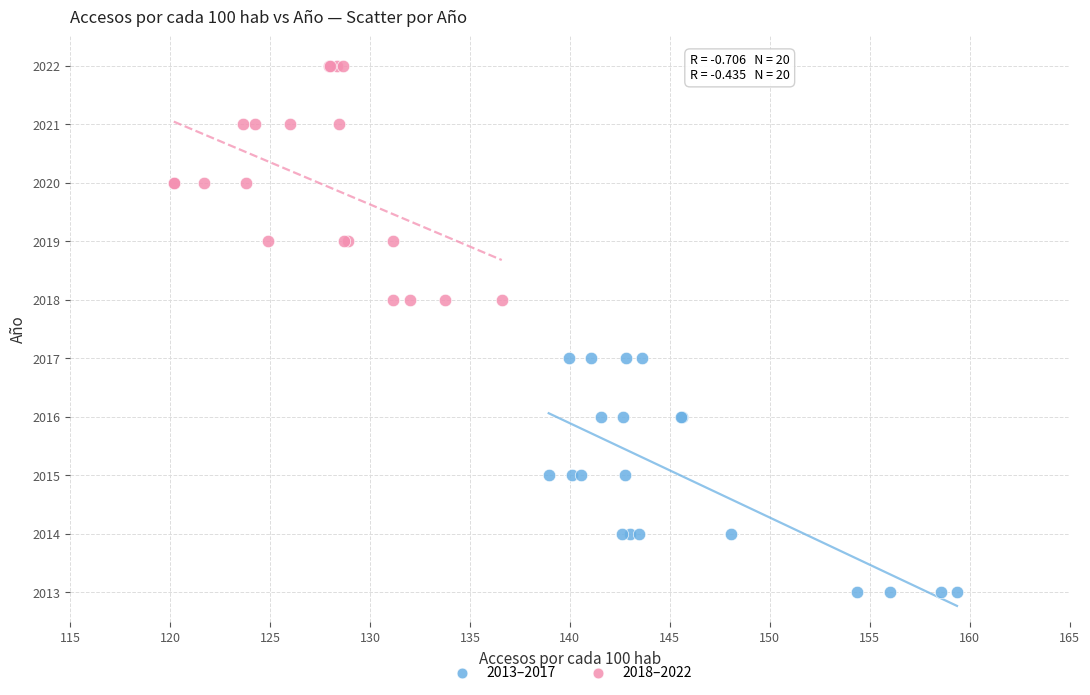

Which series contains the highest Y value?

2018–2022